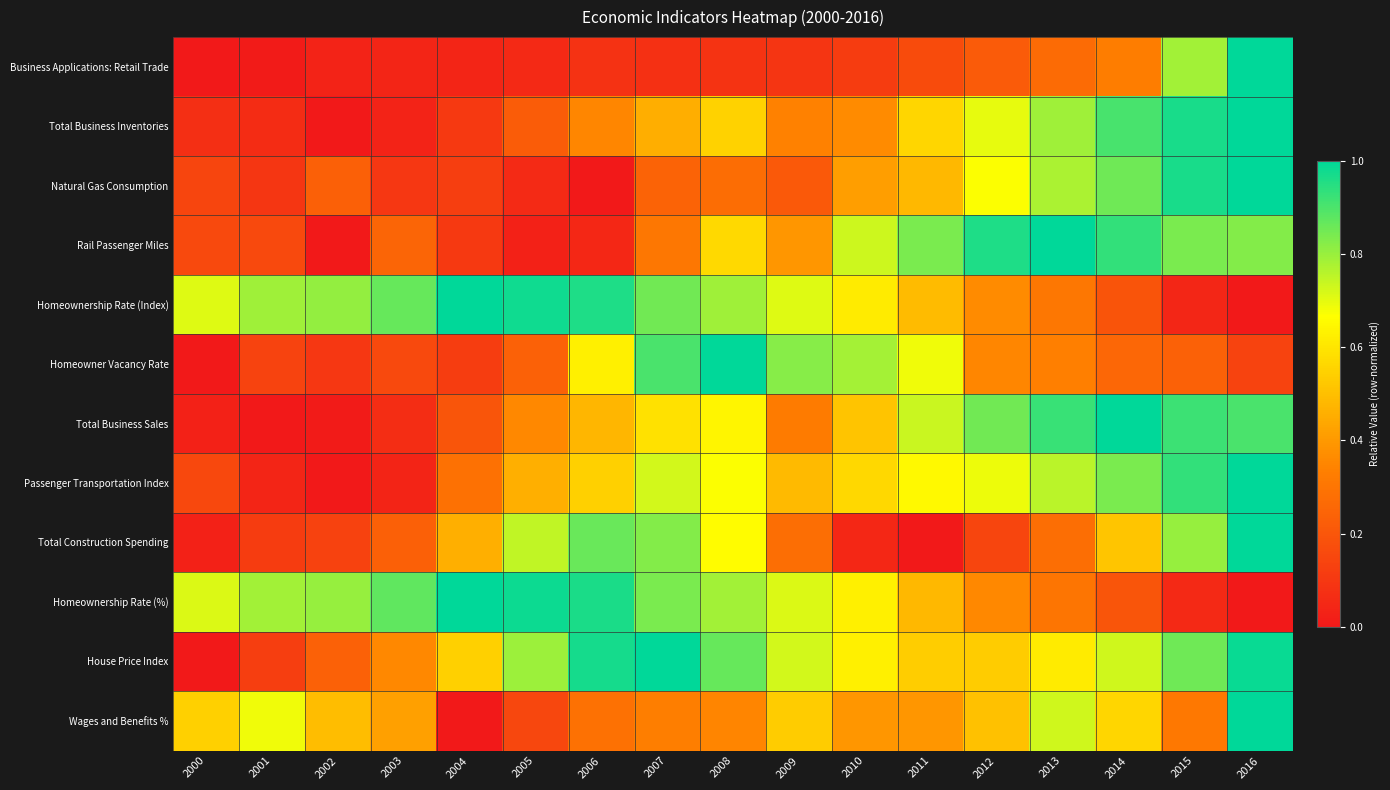

Reading left to right, extract all data points from this chart.

Business Applications: Retail Trade: 2000=0.0	2001=0.0	2002=0.0	2003=0.0	2004=0.0	2005=0.1	2006=0.1	2007=0.1	2008=0.1	2009=0.1	2010=0.1	2011=0.2	2012=0.2	2013=0.3	2014=0.3	2015=0.8	2016=1.0
Total Business Inventories: 2000=0.1	2001=0.1	2002=0.0	2003=0.0	2004=0.1	2005=0.2	2006=0.4	2007=0.5	2008=0.5	2009=0.3	2010=0.4	2011=0.6	2012=0.7	2013=0.8	2014=0.9	2015=1.0	2016=1.0
Natural Gas Consumption: 2000=0.1	2001=0.1	2002=0.2	2003=0.1	2004=0.1	2005=0.1	2006=0.0	2007=0.2	2008=0.3	2009=0.2	2010=0.4	2011=0.5	2012=0.7	2013=0.8	2014=0.9	2015=1.0	2016=1.0
Rail Passenger Miles: 2000=0.2	2001=0.2	2002=0.0	2003=0.2	2004=0.1	2005=0.0	2006=0.0	2007=0.3	2008=0.6	2009=0.4	2010=0.7	2011=0.8	2012=1.0	2013=1.0	2014=0.9	2015=0.8	2016=0.8
Homeownership Rate (Index): 2000=0.7	2001=0.8	2002=0.8	2003=0.9	2004=1.0	2005=1.0	2006=1.0	2007=0.8	2008=0.8	2009=0.7	2010=0.6	2011=0.5	2012=0.4	2013=0.3	2014=0.2	2015=0.0	2016=0.0
Homeowner Vacancy Rate: 2000=0.0	2001=0.1	2002=0.1	2003=0.2	2004=0.1	2005=0.2	2006=0.6	2007=0.9	2008=1.0	2009=0.8	2010=0.8	2011=0.7	2012=0.4	2013=0.3	2014=0.3	2015=0.2	2016=0.1
Total Business Sales: 2000=0.0	2001=0.0	2002=0.0	2003=0.1	2004=0.2	2005=0.4	2006=0.5	2007=0.6	2008=0.6	2009=0.3	2010=0.5	2011=0.7	2012=0.8	2013=0.9	2014=1.0	2015=0.9	2016=0.9
Passenger Transportation Index: 2000=0.2	2001=0.0	2002=0.0	2003=0.0	2004=0.3	2005=0.5	2006=0.5	2007=0.7	2008=0.7	2009=0.5	2010=0.6	2011=0.7	2012=0.7	2013=0.8	2014=0.8	2015=0.9	2016=1.0
Total Construction Spending: 2000=0.0	2001=0.1	2002=0.1	2003=0.2	2004=0.5	2005=0.7	2006=0.9	2007=0.8	2008=0.7	2009=0.3	2010=0.0	2011=0.0	2012=0.1	2013=0.3	2014=0.5	2015=0.8	2016=1.0
Homeownership Rate (%): 2000=0.7	2001=0.8	2002=0.8	2003=0.9	2004=1.0	2005=1.0	2006=1.0	2007=0.8	2008=0.8	2009=0.7	2010=0.6	2011=0.5	2012=0.4	2013=0.3	2014=0.2	2015=0.1	2016=0.0
House Price Index: 2000=0.0	2001=0.1	2002=0.2	2003=0.4	2004=0.5	2005=0.8	2006=1.0	2007=1.0	2008=0.9	2009=0.7	2010=0.6	2011=0.5	2012=0.5	2013=0.6	2014=0.7	2015=0.9	2016=1.0
Wages and Benefits %: 2000=0.5	2001=0.7	2002=0.5	2003=0.4	2004=0.0	2005=0.1	2006=0.3	2007=0.3	2008=0.3	2009=0.5	2010=0.4	2011=0.4	2012=0.5	2013=0.7	2014=0.6	2015=0.3	2016=1.0